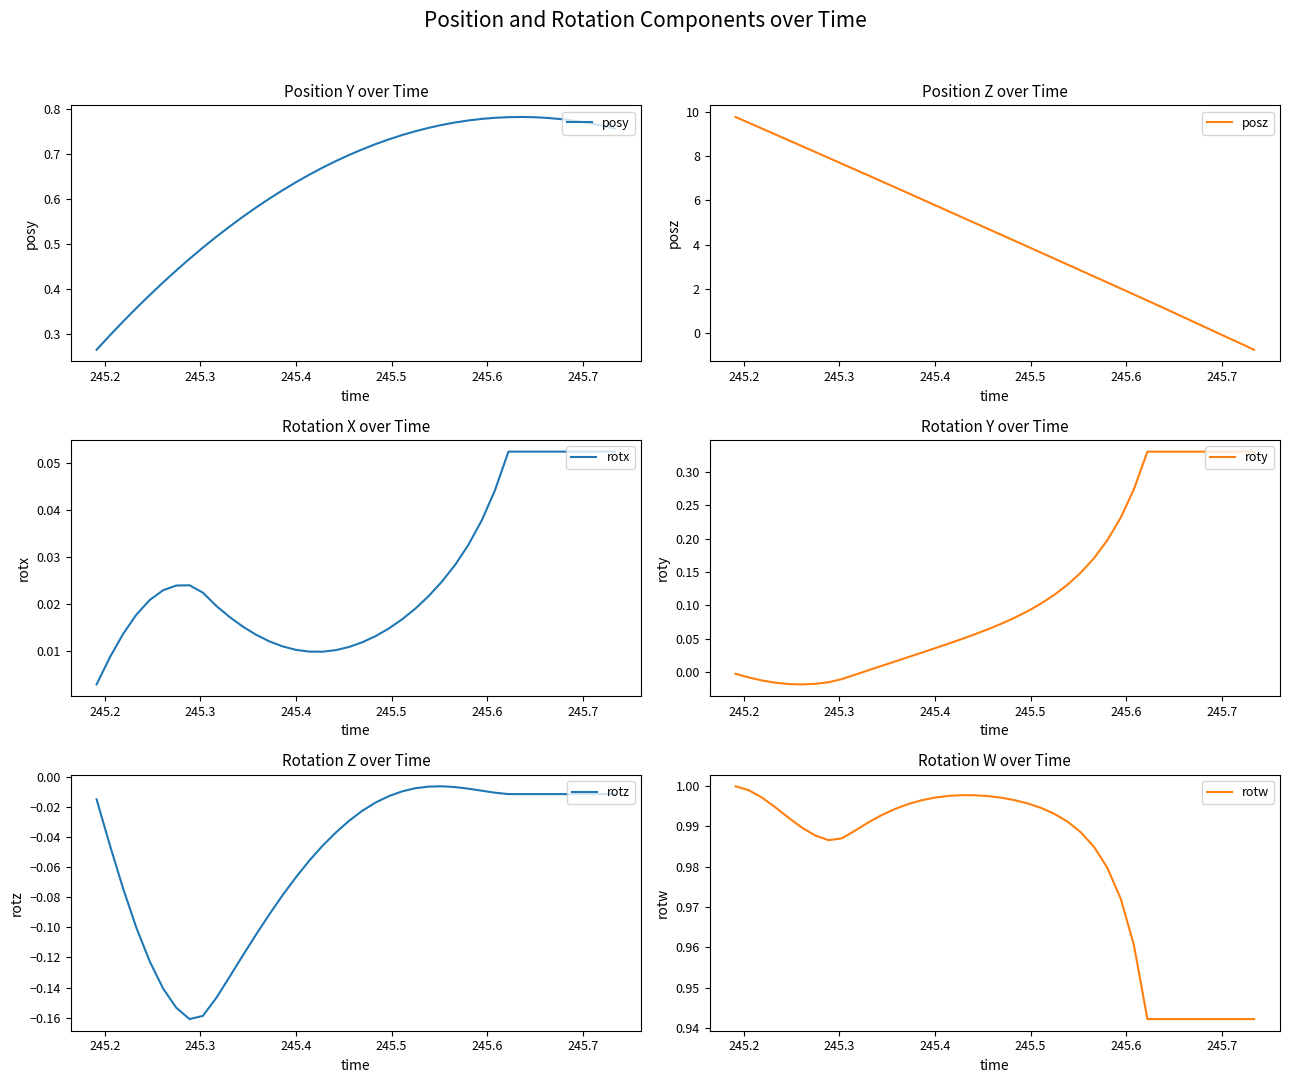

Count the number of data series in this chart.

6